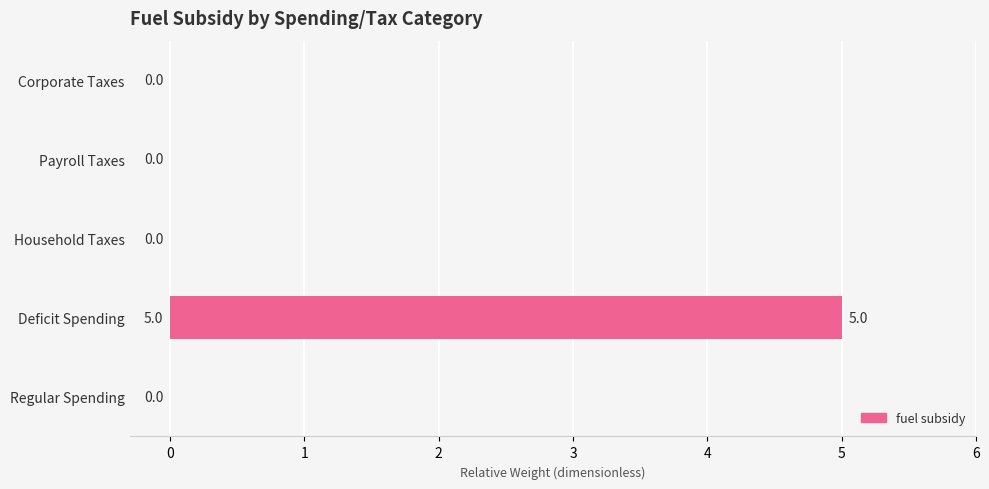

Count the number of values greater than 0.

1